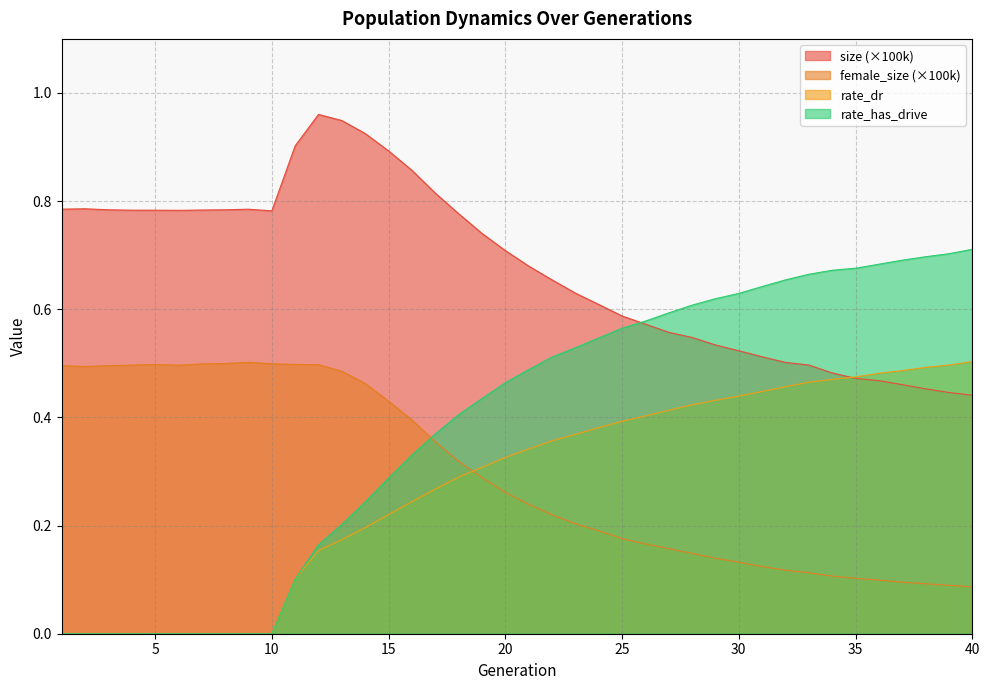

Between 4 and 6, which is larger?

4